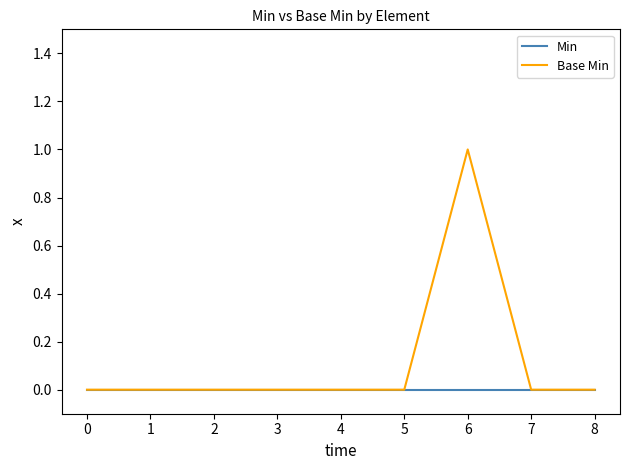

How many categories are shown in the chart?

9